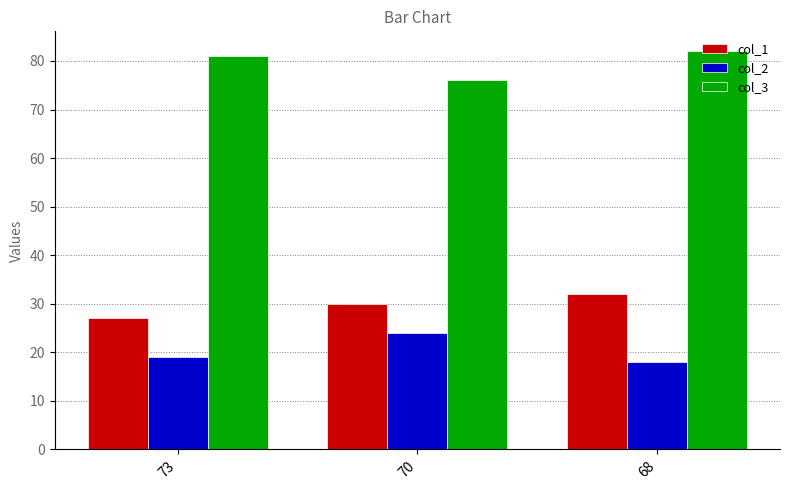

How many values in the col_2 series are below 19?

1